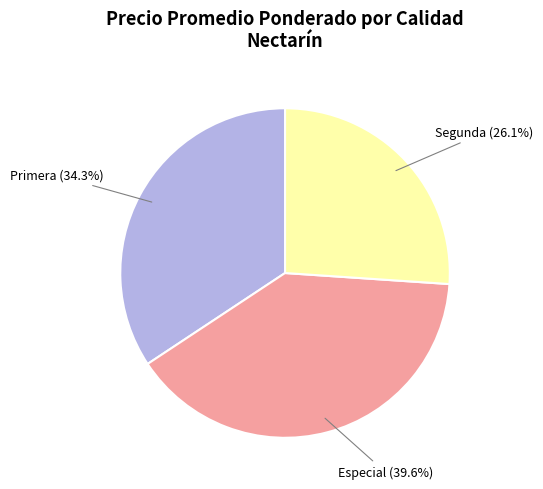

To the nearest percent, what is the difference between the largest and smallest slice percentages?

14%